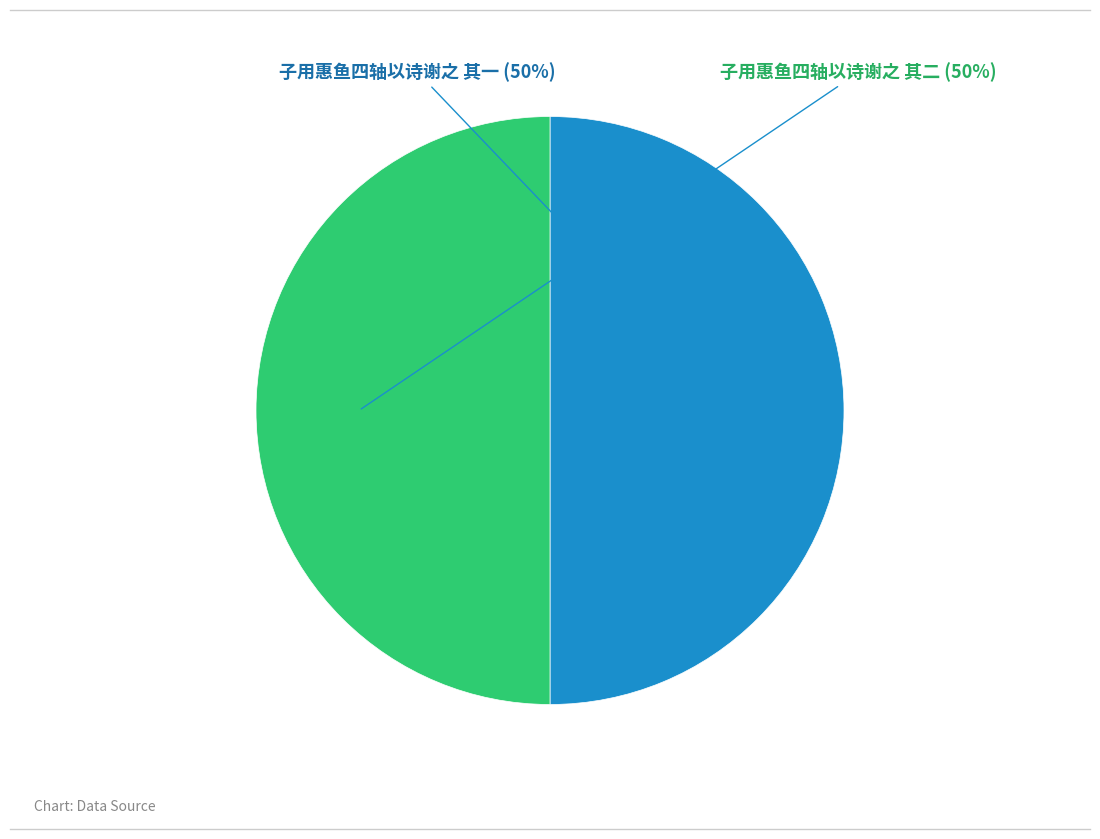

To the nearest percent, what is the average slice percentage?

50%